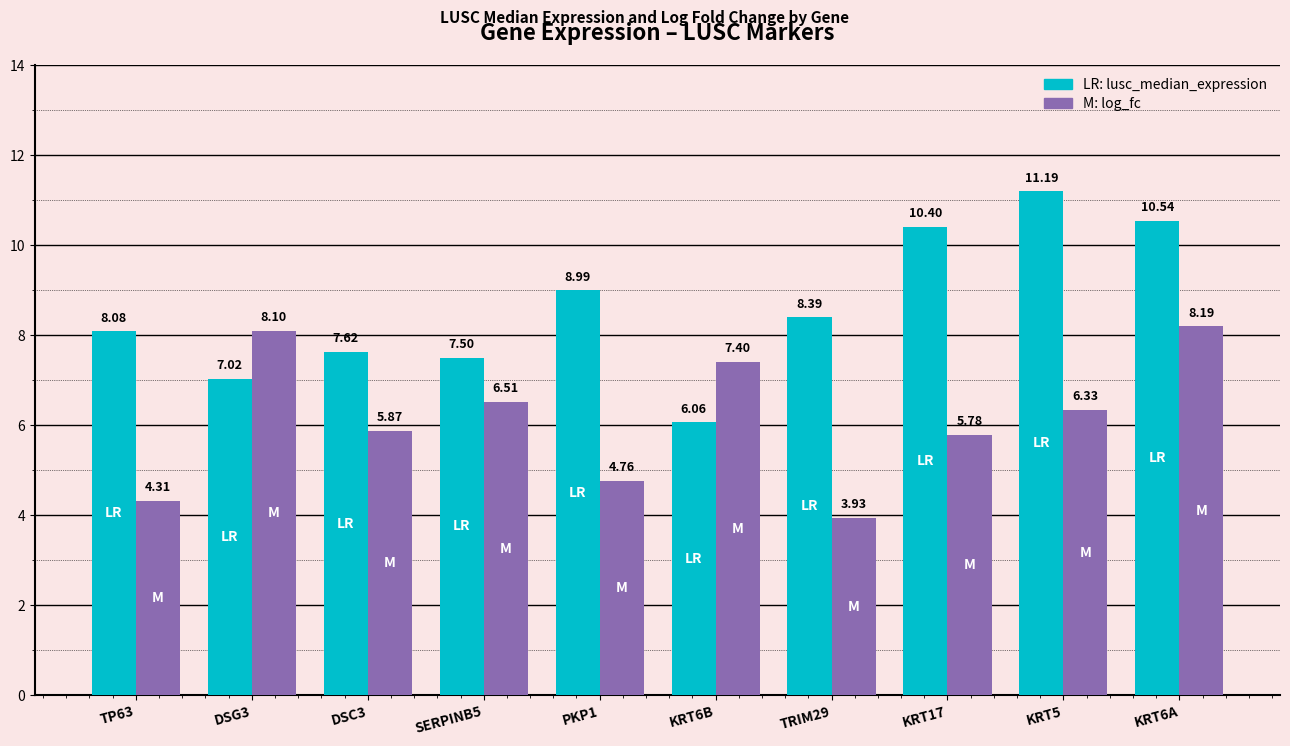

What is the label of the 8th bar from the left?

KRT17